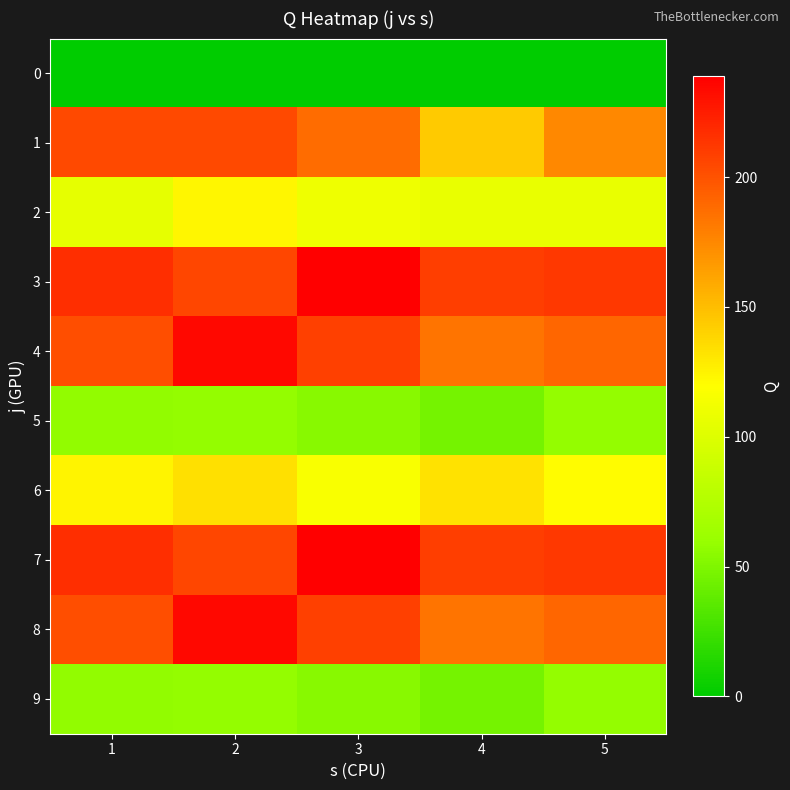

At how many categories does at least one series exceed 108?

5